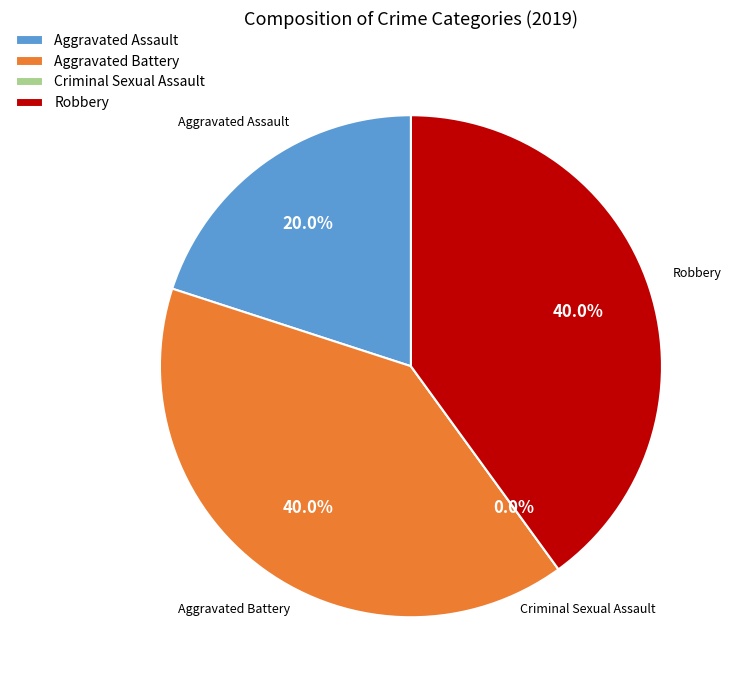

Is it true that Aggravated Assault is 6% of the pie?

False